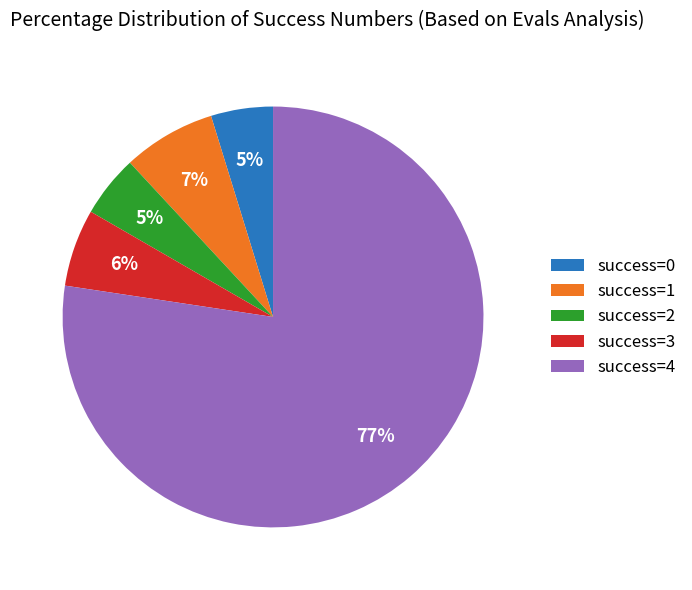

To the nearest percent, what is the difference between the success=3 and success=2 slice percentages?

1%